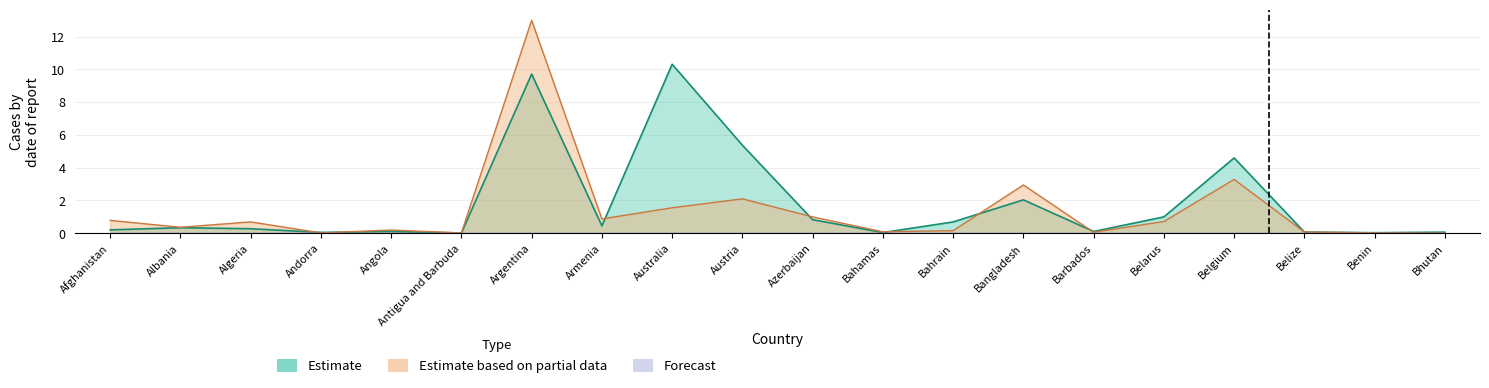

Which category has the highest value across all series?

Argentina